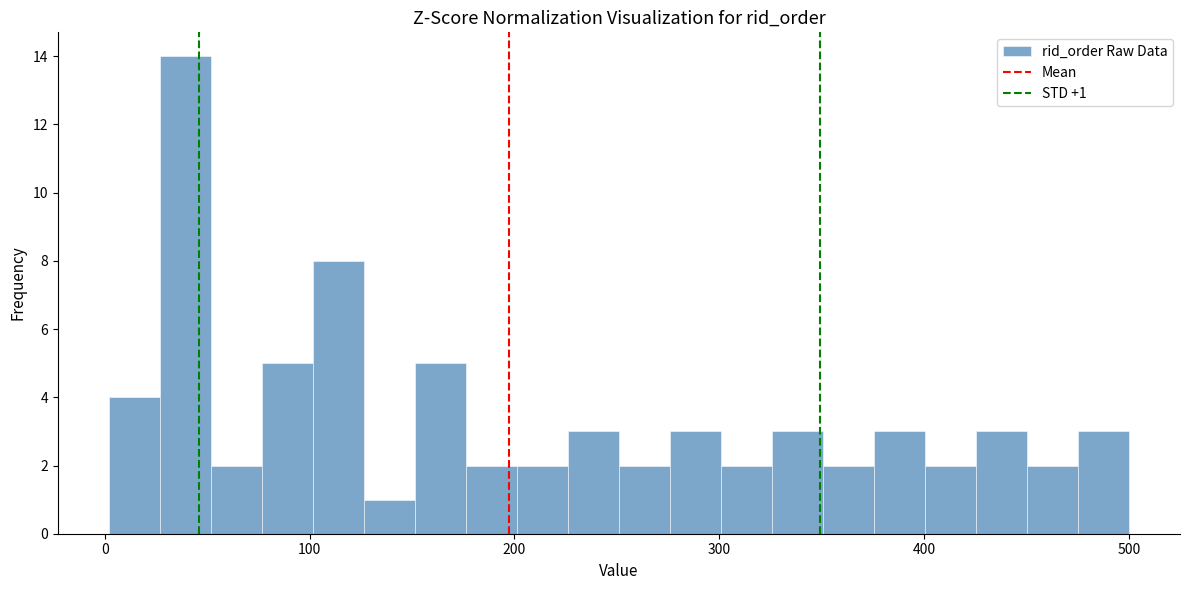

Read against the x-axis, roughly where is the centre of the tallest bar?

40